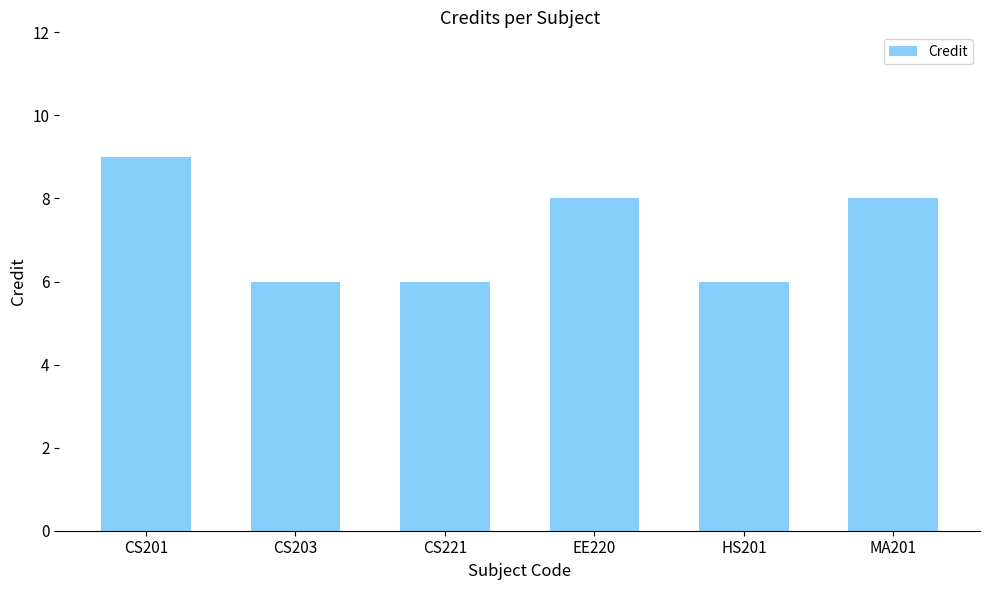

Reading right to left, list all the values displayed in this chart.

MA201=8	HS201=6	EE220=8	CS221=6	CS203=6	CS201=9